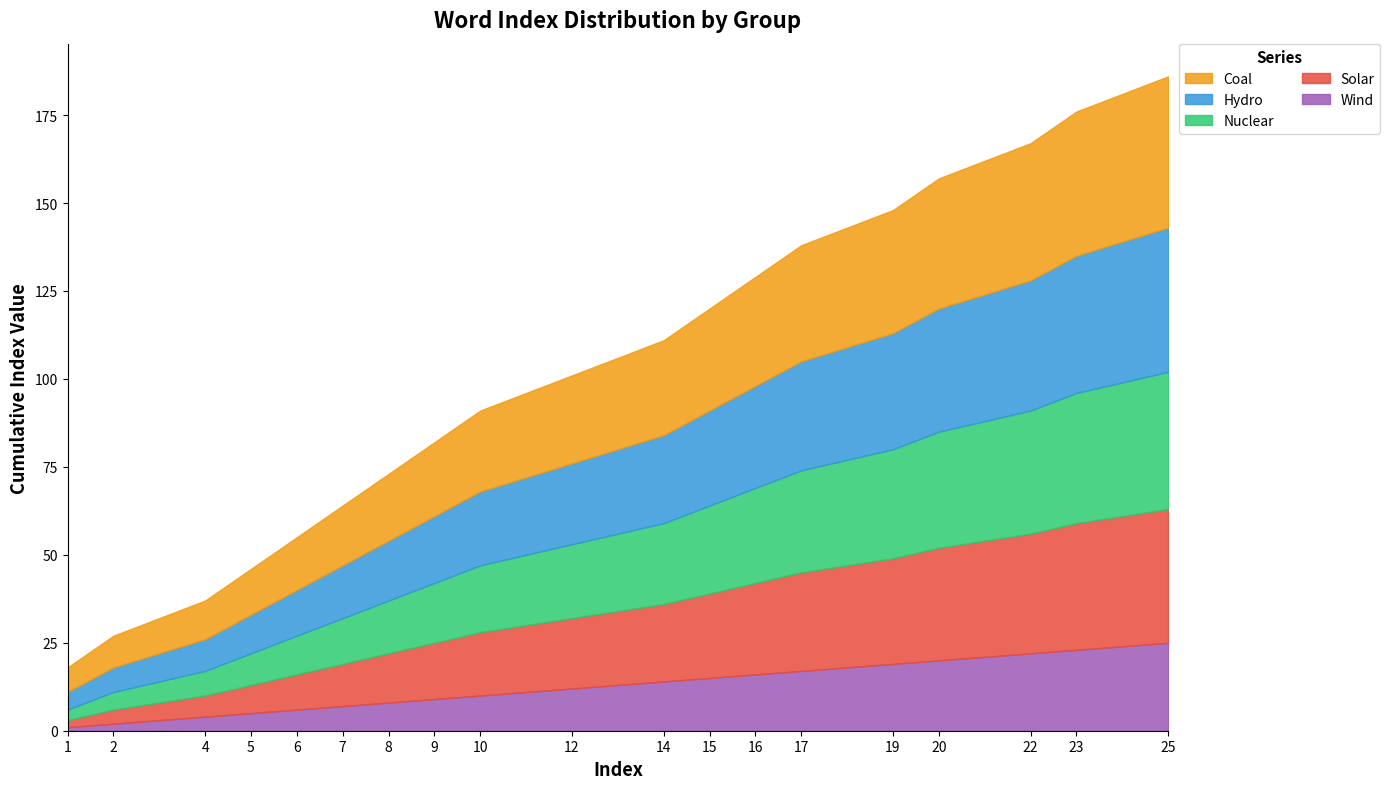

True or false: Nuclear and Solar cross at least once.

False